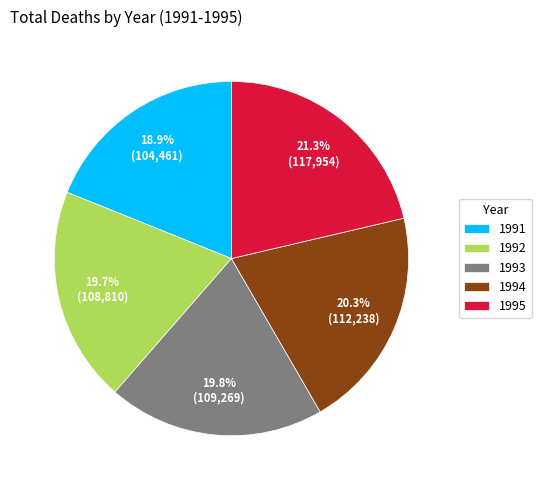

To the nearest percent, what percentage of the pie is 1995?

21%